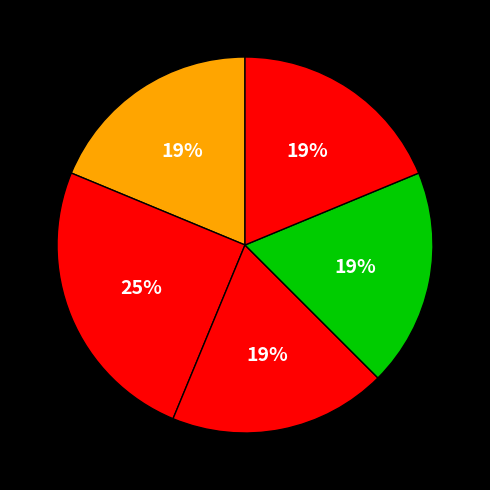

Which slice is the largest?

2022-Q1